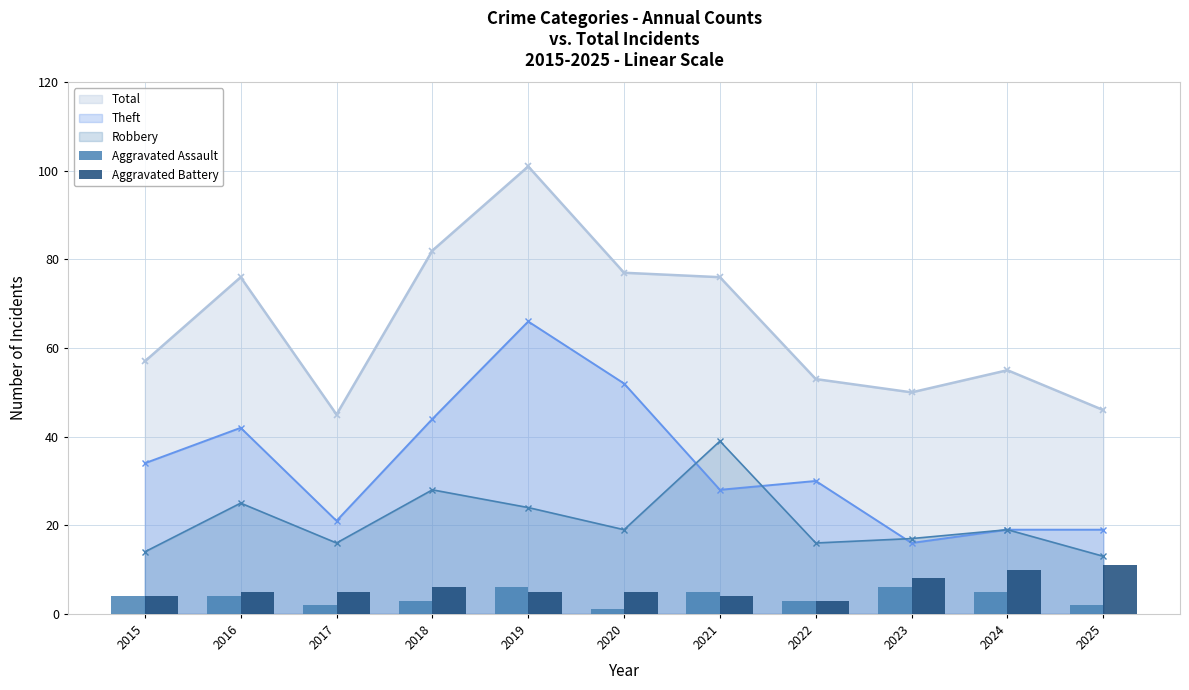

What is the sum of all Aggravated Battery values?

66